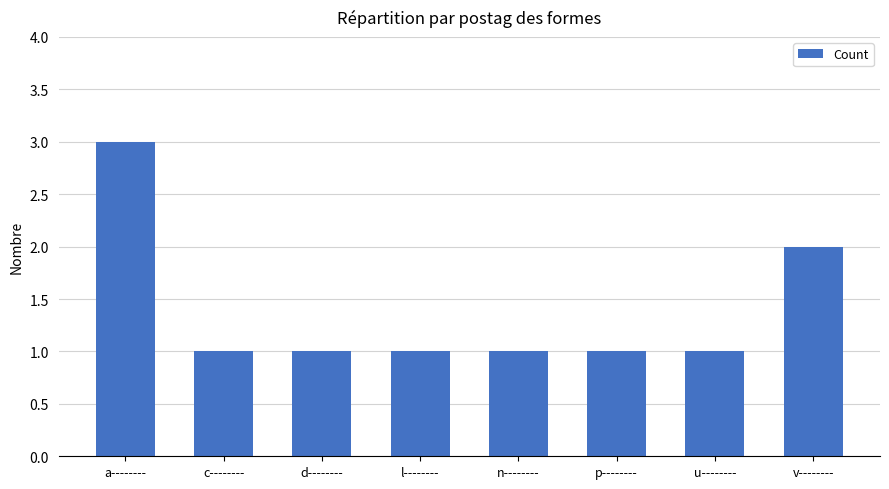

Reading left to right, what are all the values shown in this chart?

a--------=3	c--------=1	d--------=1	l--------=1	n--------=1	p--------=1	u--------=1	v--------=2